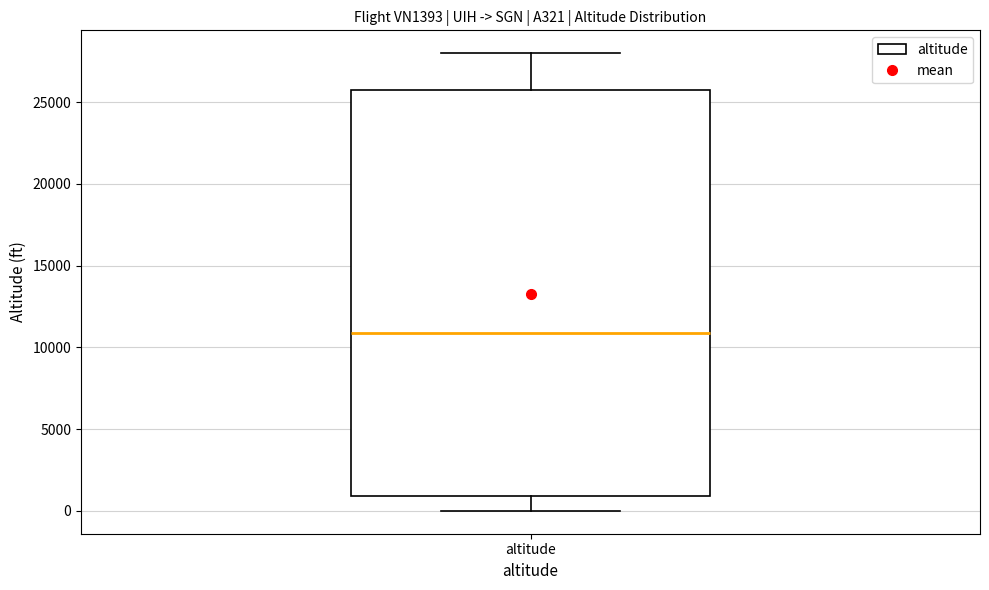

Transcribe this box plot: give where the median line is, the range the box spans, and where the two whiskers end, as read against the y-axis. The values are not printed on the chart, so give them approximately, as read against the axis.

median 11000, box 1000 to 25500, whiskers 0 to 28000